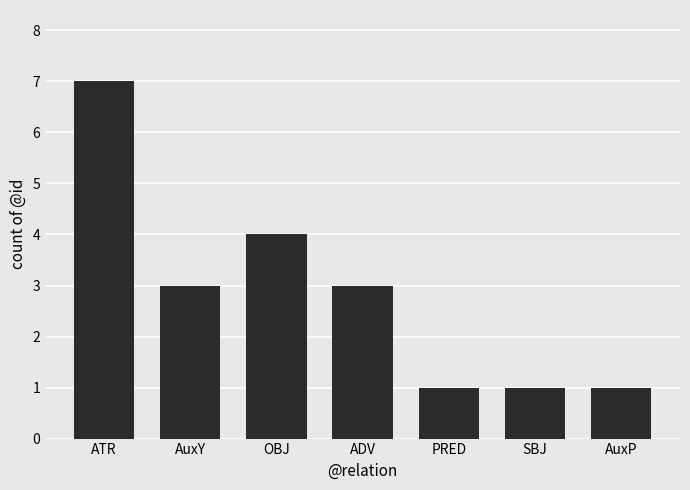

Where does the data first go above 3?

ATR